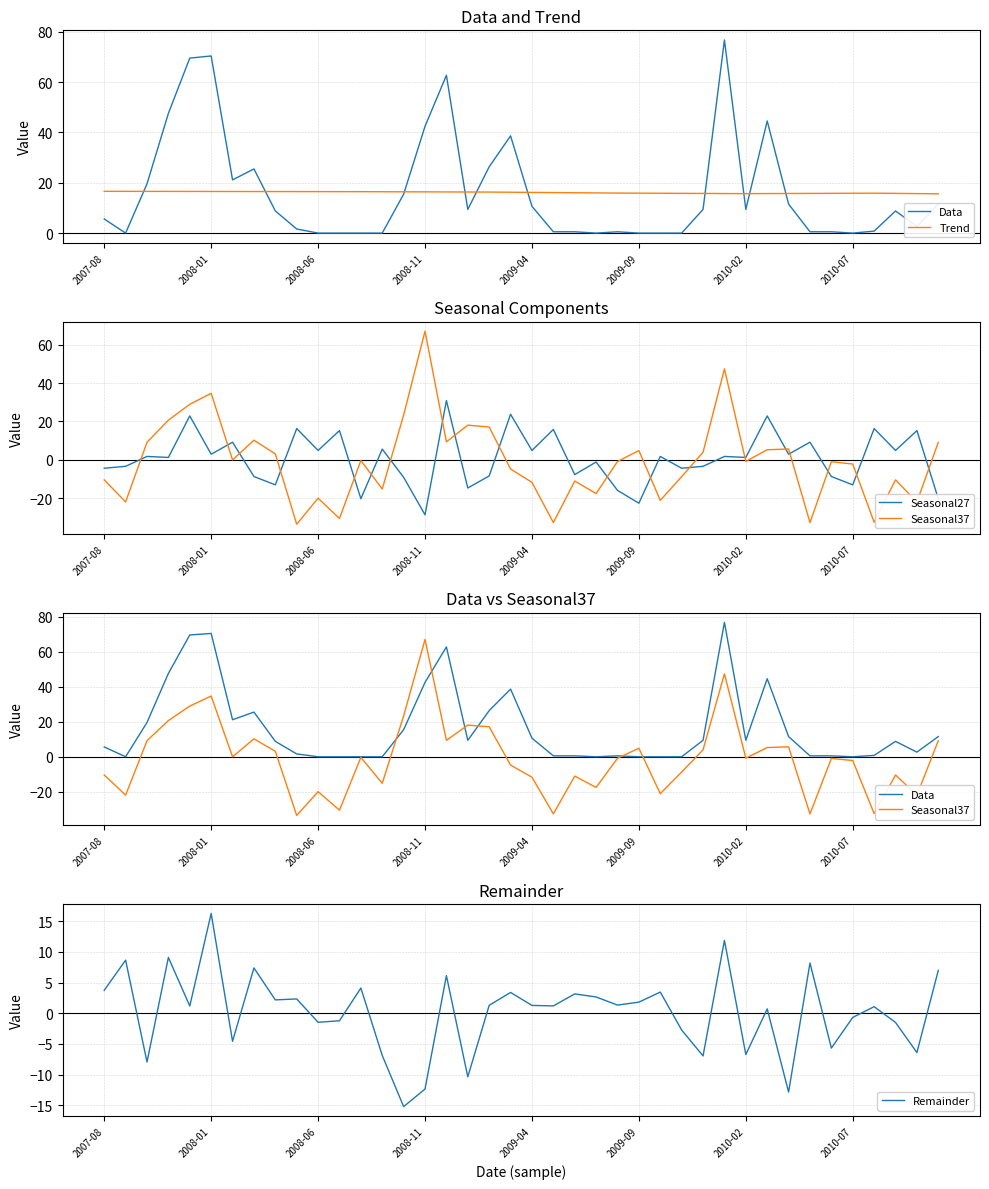

What is the maximum value for Seasonal37?

67.0